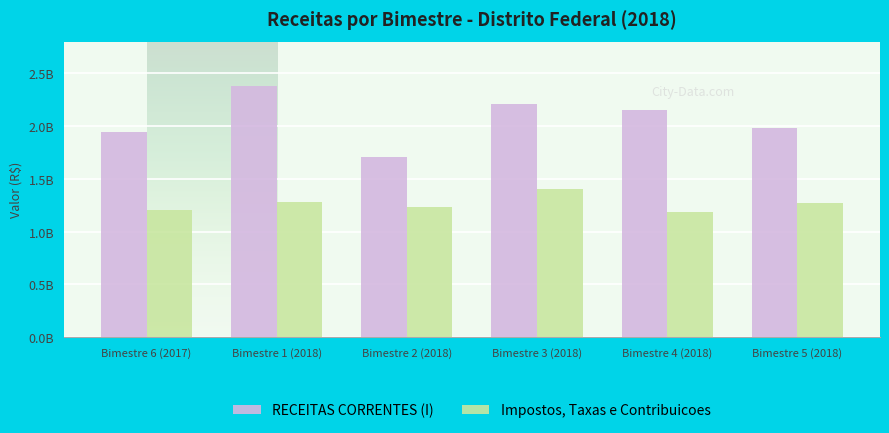

Does the chart contain stacked bars?

No